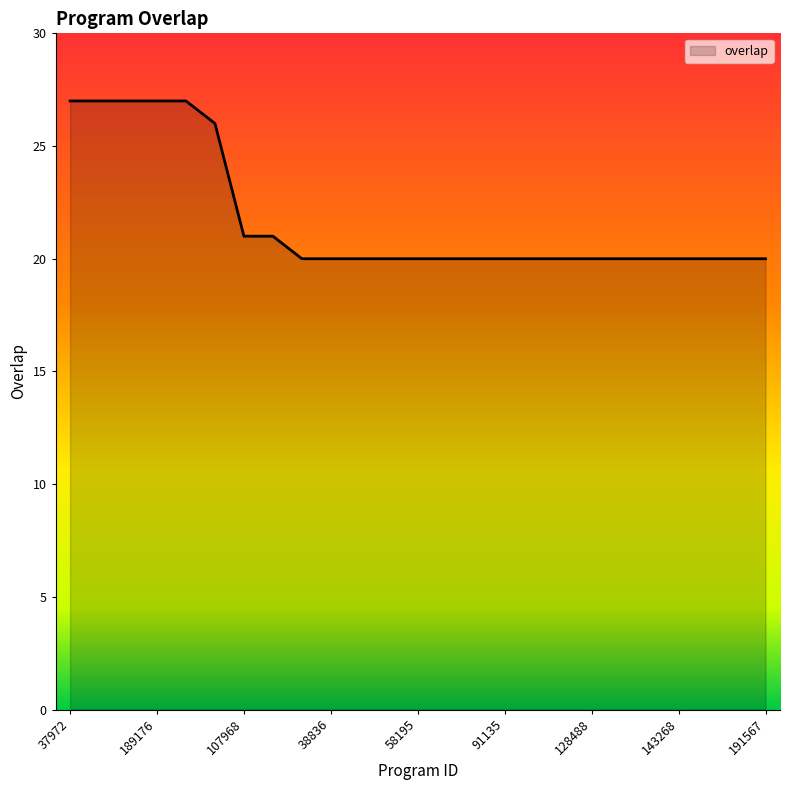

What is the maximum value shown in the chart?

27